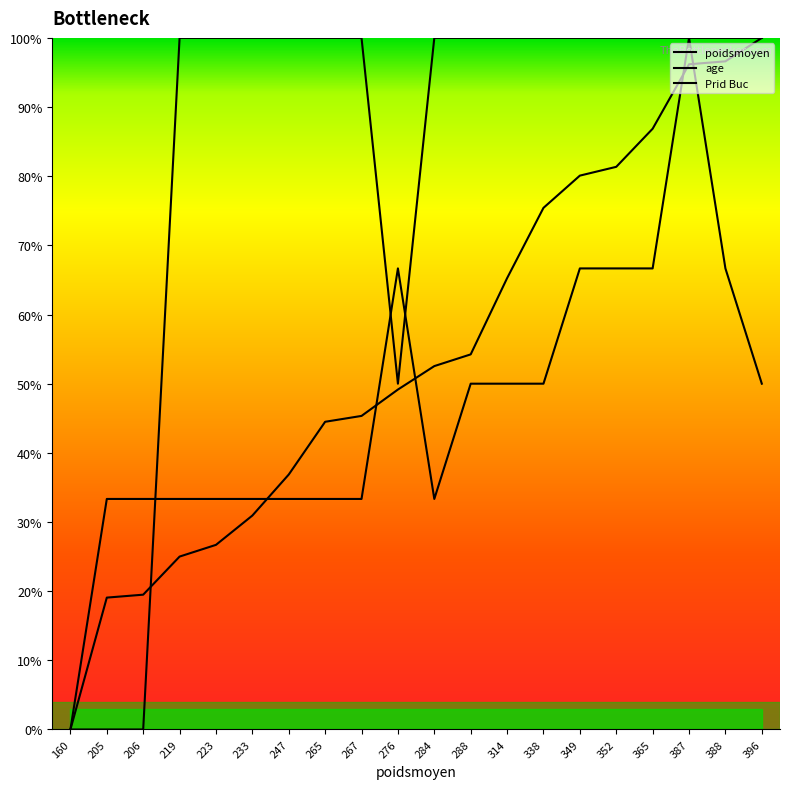

How many interior local valleys does the age series have?

1